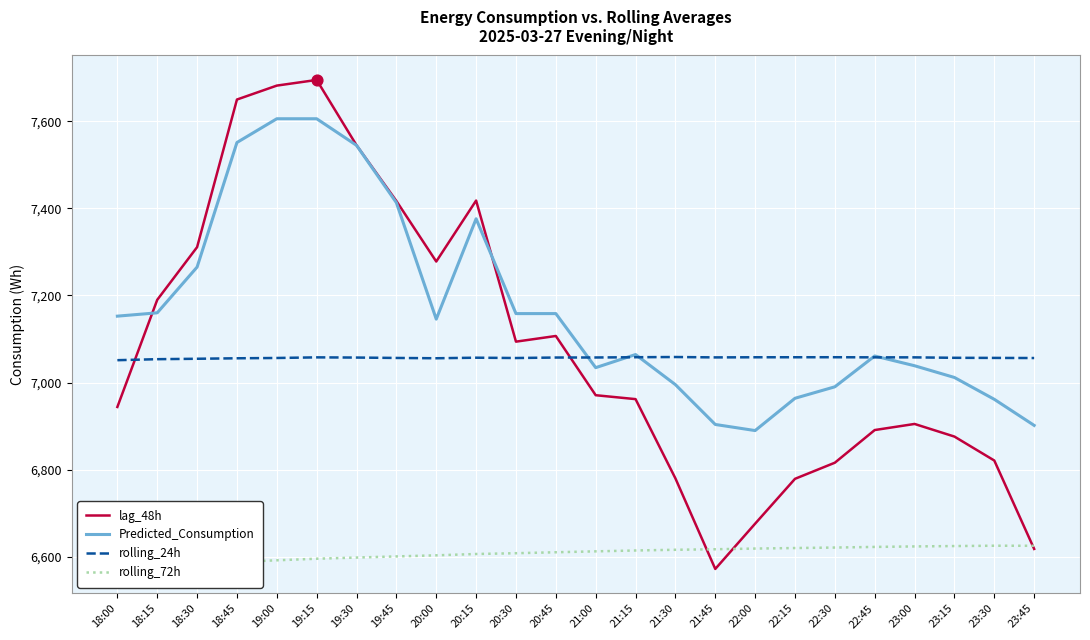

What is the total value across all series at 22:15?

27421.1